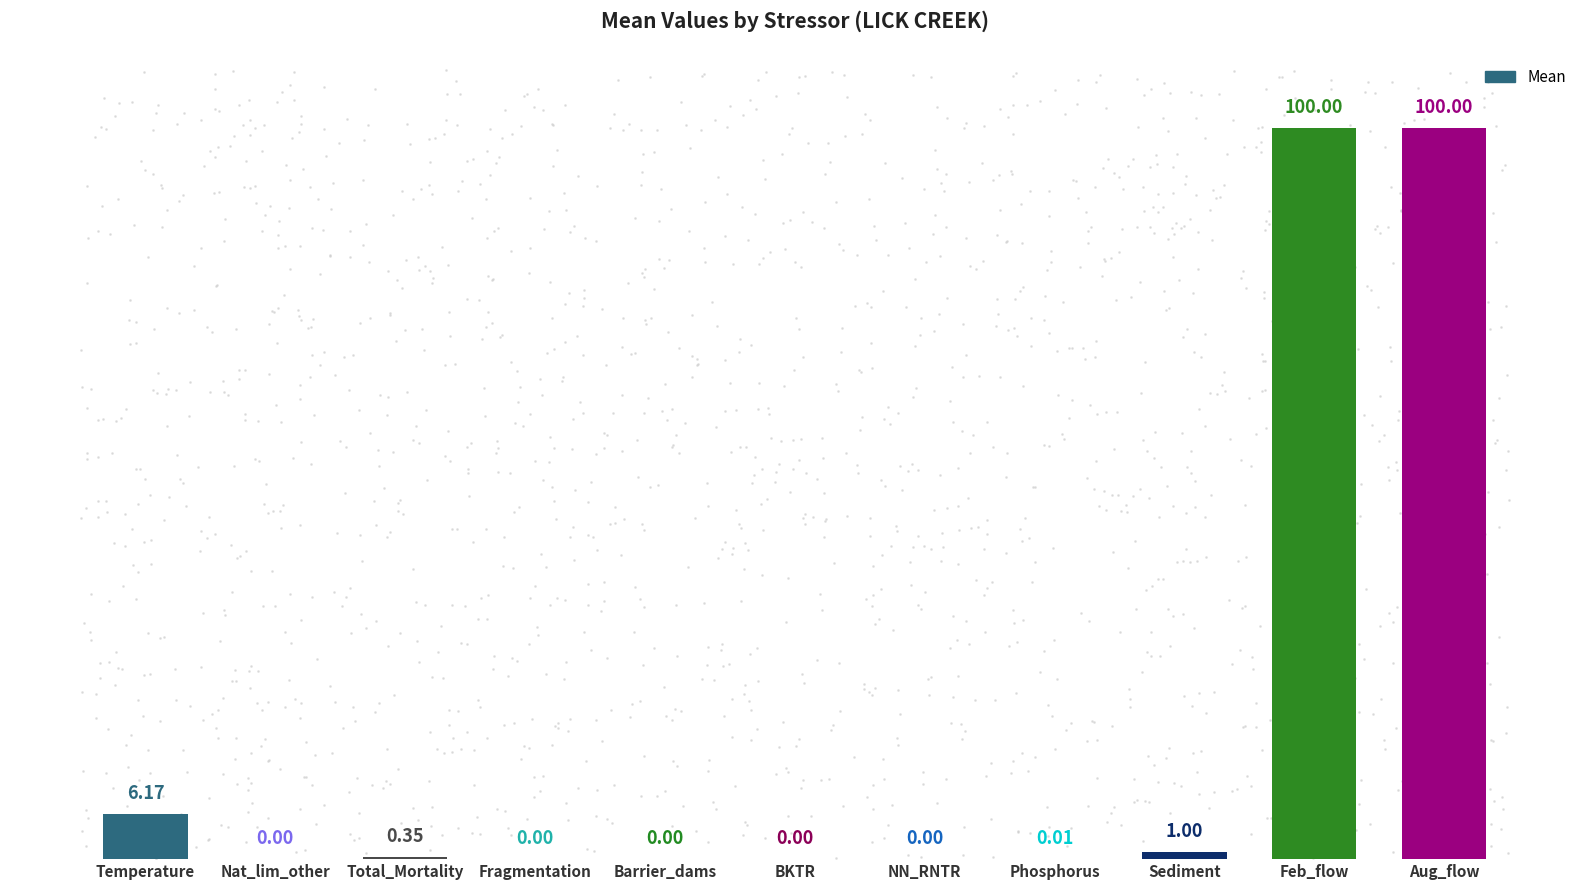

Count the number of values greater than 0.

6